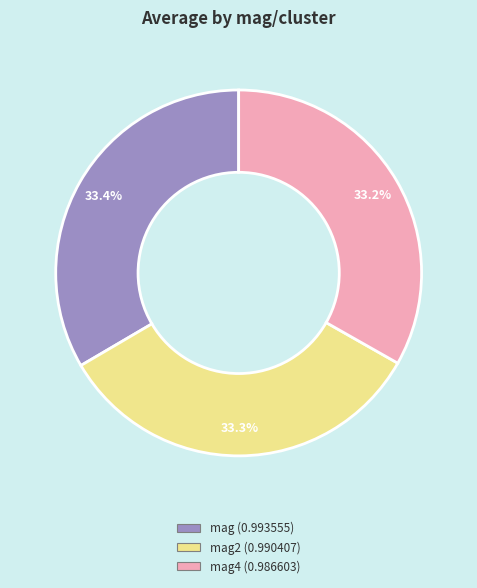

Does any single category account for the majority?

No